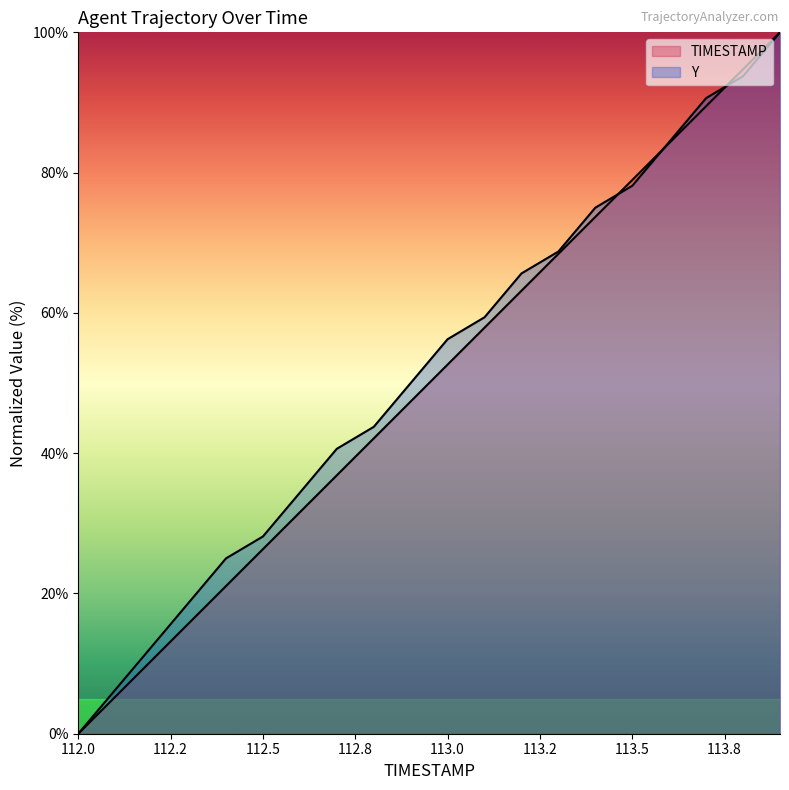

Rank the series by their maximum value, from highest to lowest.

TIMESTAMP, Y